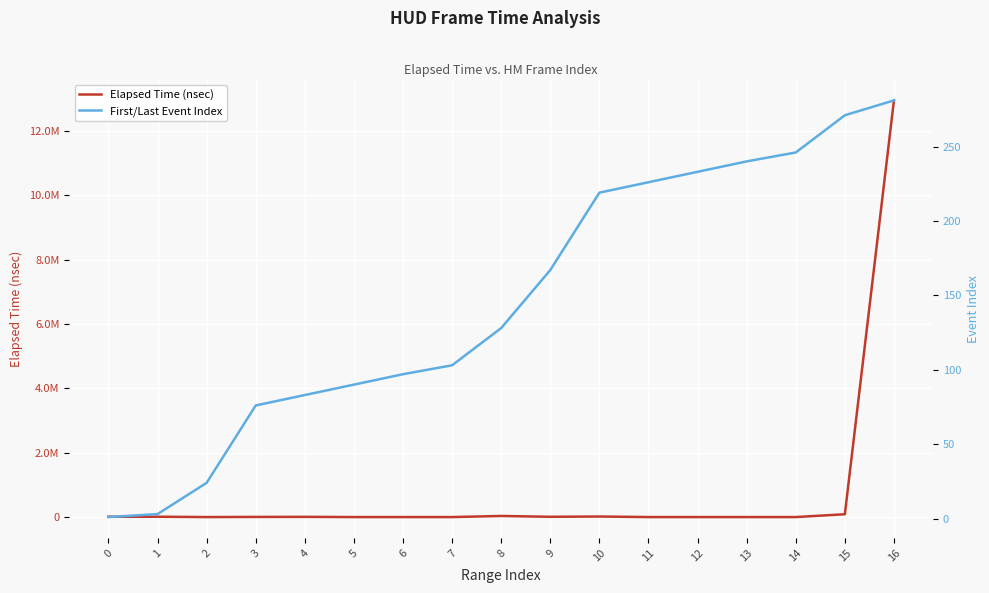

What is the approximate value of Elapsed Time (nsec) at 5, to the nearest 10?

770